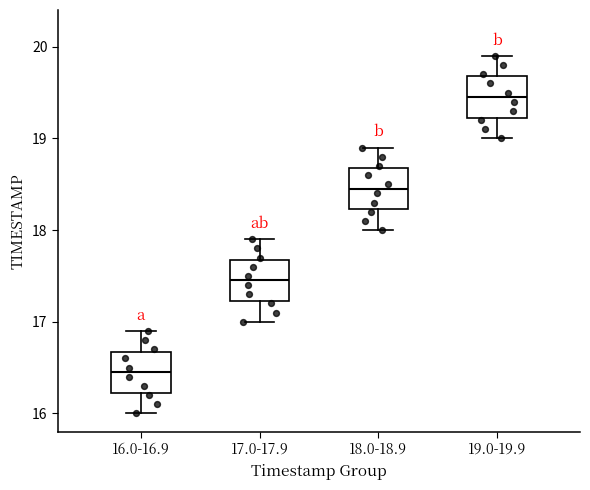

Which box has the highest median line?

19.0-19.9